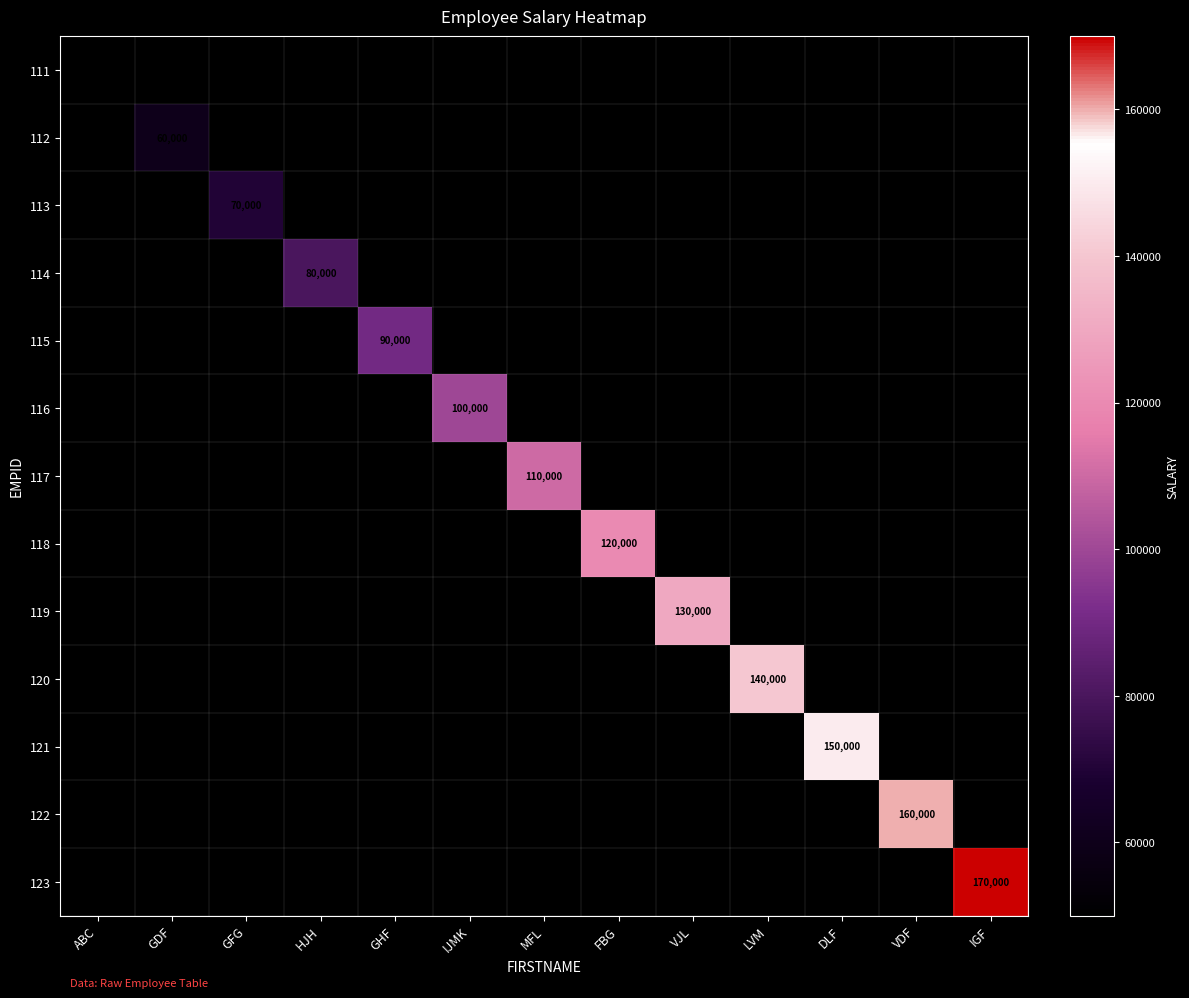

Which has a higher value, ABC or GFG?

GFG